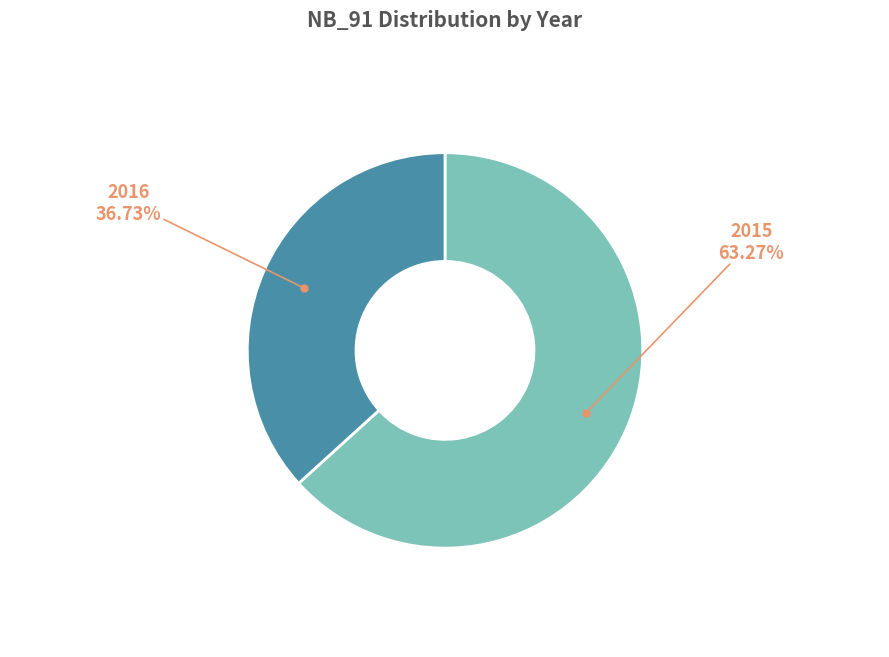

Does any single category account for the majority?

Yes